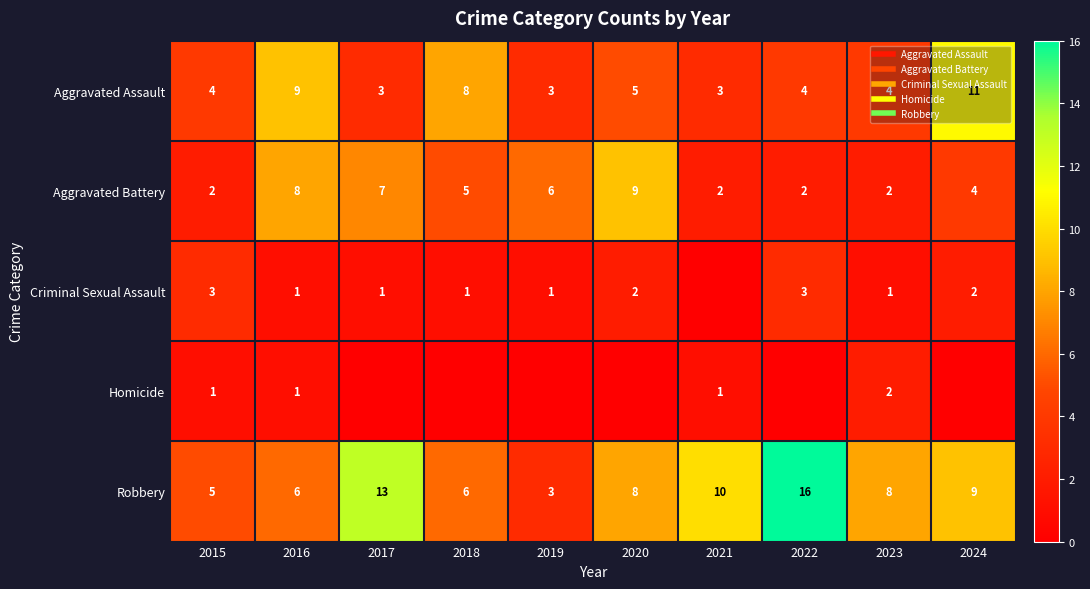

List the series in order of their peak value, highest first.

Robbery, Aggravated Assault, Aggravated Battery, Criminal Sexual Assault, Homicide